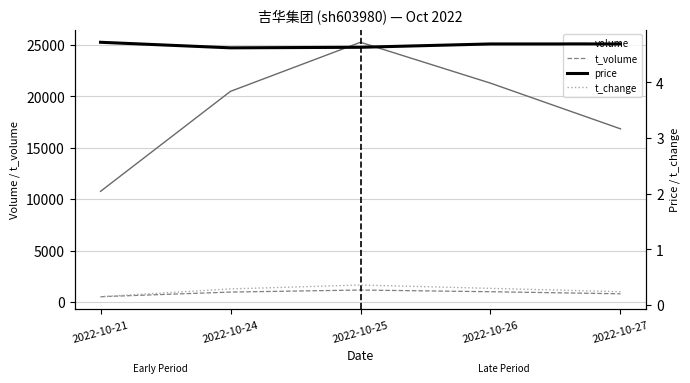

Reading left to right, list all the values displayed in this chart.

volume: 10762.0	20494.0	25268.0	21291.0	16845.0
t_volume: 510.0	962.0	1159.0	995.0	793.0
price: 4.7	4.6	4.6	4.7	4.7
t_change: 0.1	0.3	0.4	0.3	0.2